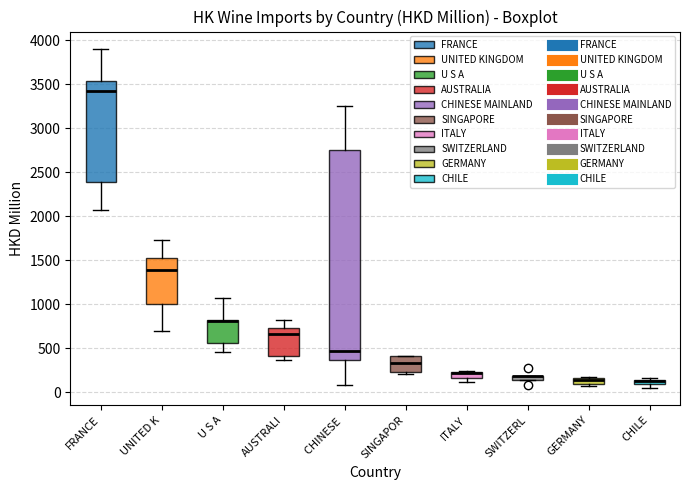

Comparing the boxes themselves (not the whiskers), which one is the tallest?

CHINESE